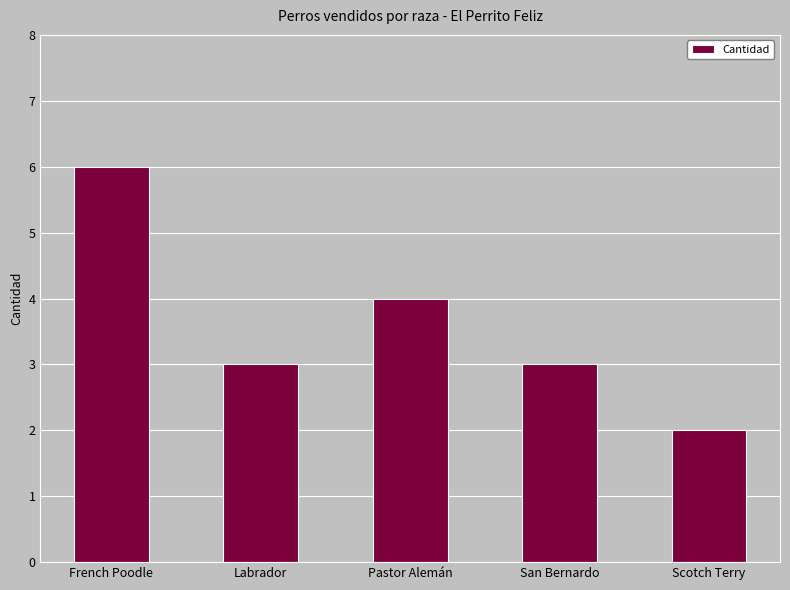

Approximately how many times larger is the value at French Poodle compared to Labrador?

2.0